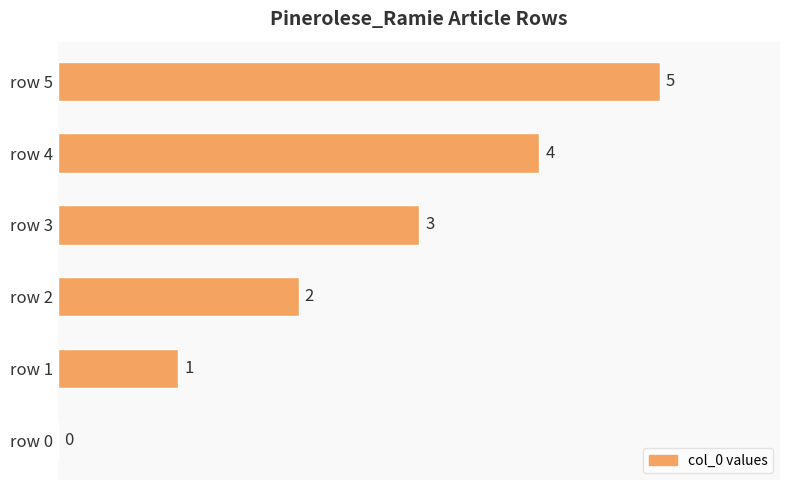

The value at row 4 is 1. True or false?

False